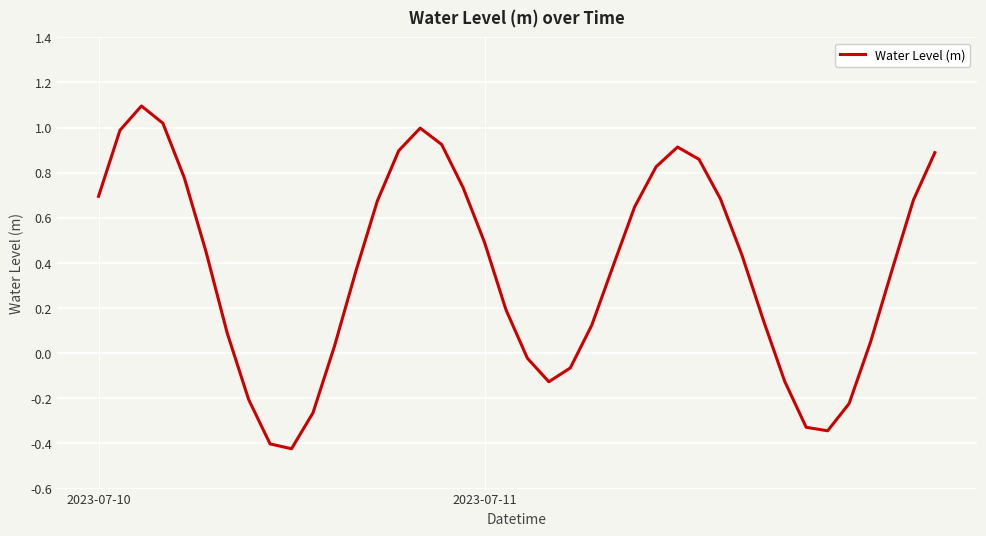

What is the difference between the maximum and minimum values?

1.5